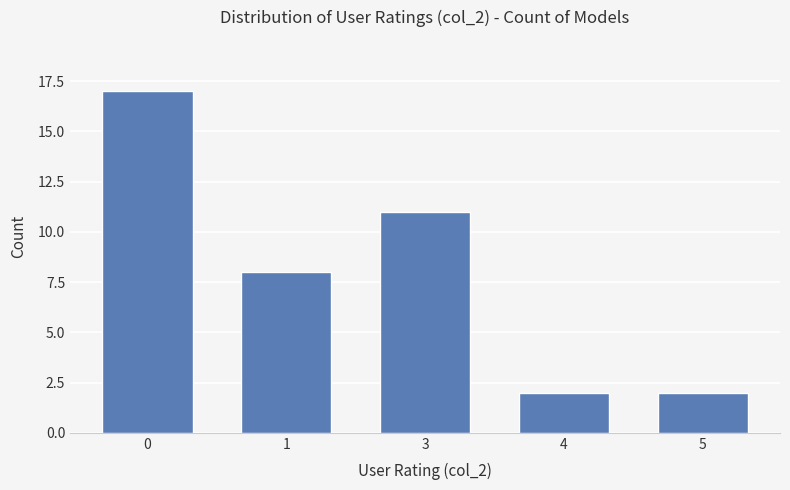

How many bars are there in total?

5